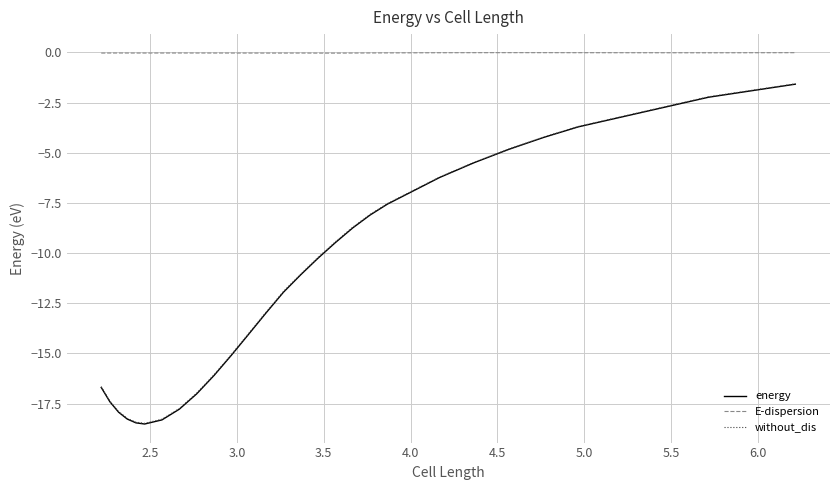

What is the smallest value displayed?

-18.5